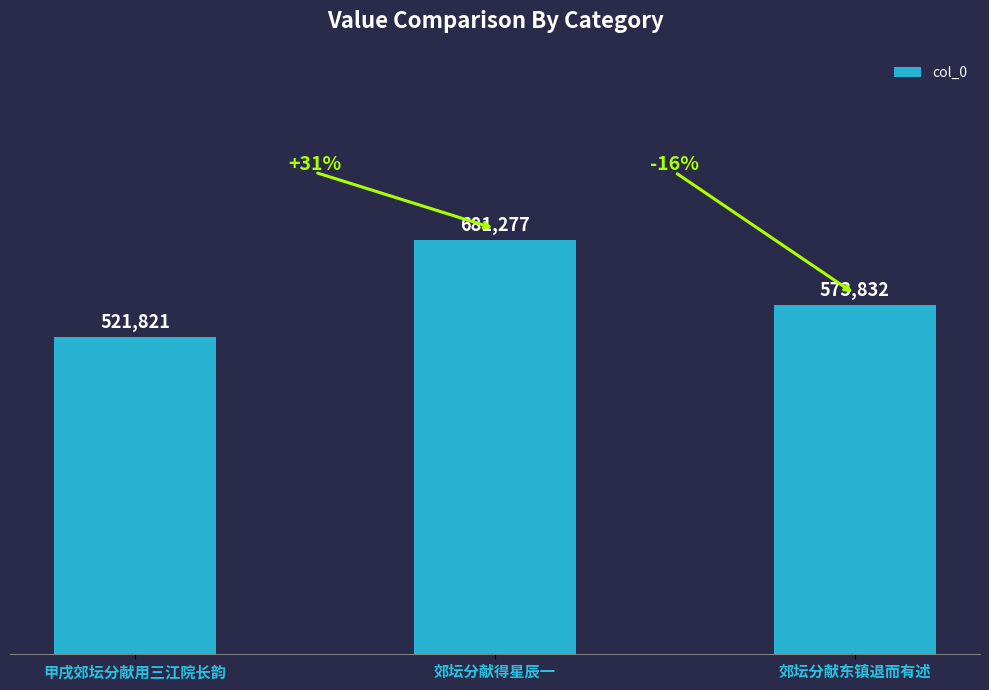

Rank the categories by value from lowest to highest.

甲戌郊坛分献用三江院长韵, 郊坛分献东镇退而有述, 郊坛分献得星辰一